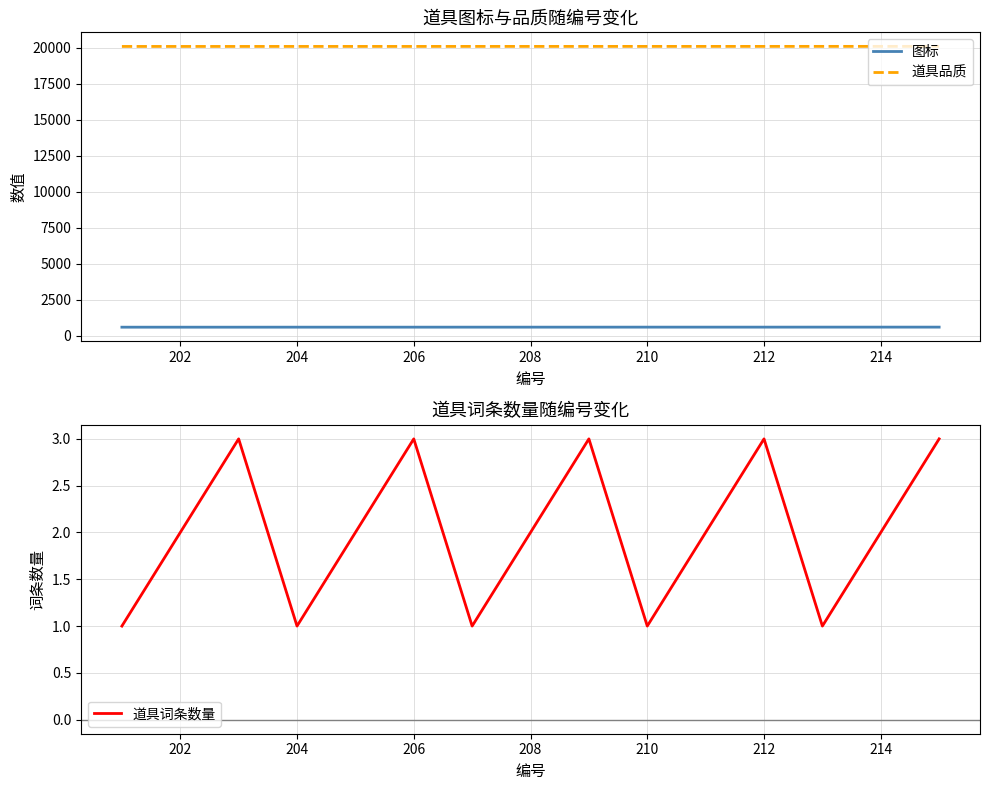

At how many categories does at least one series exceed 6054?

15